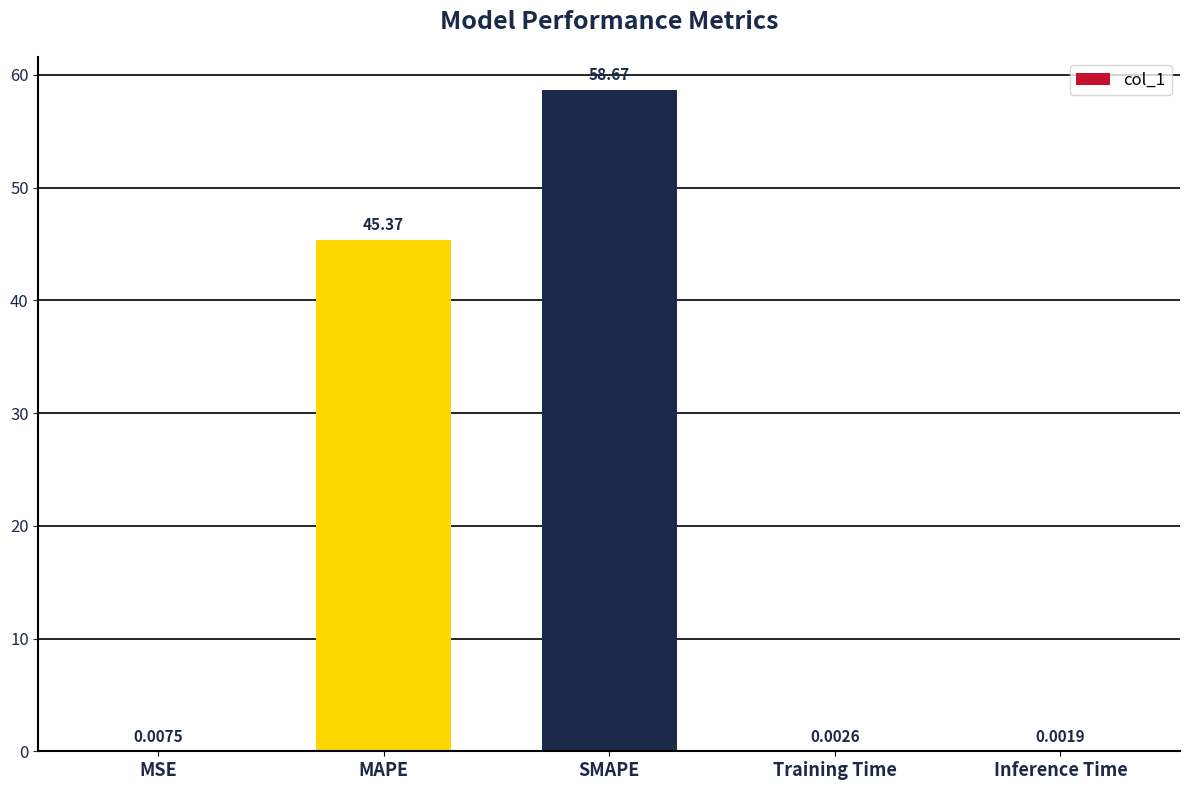

Which has a higher value, MSE or Training Time?

MSE